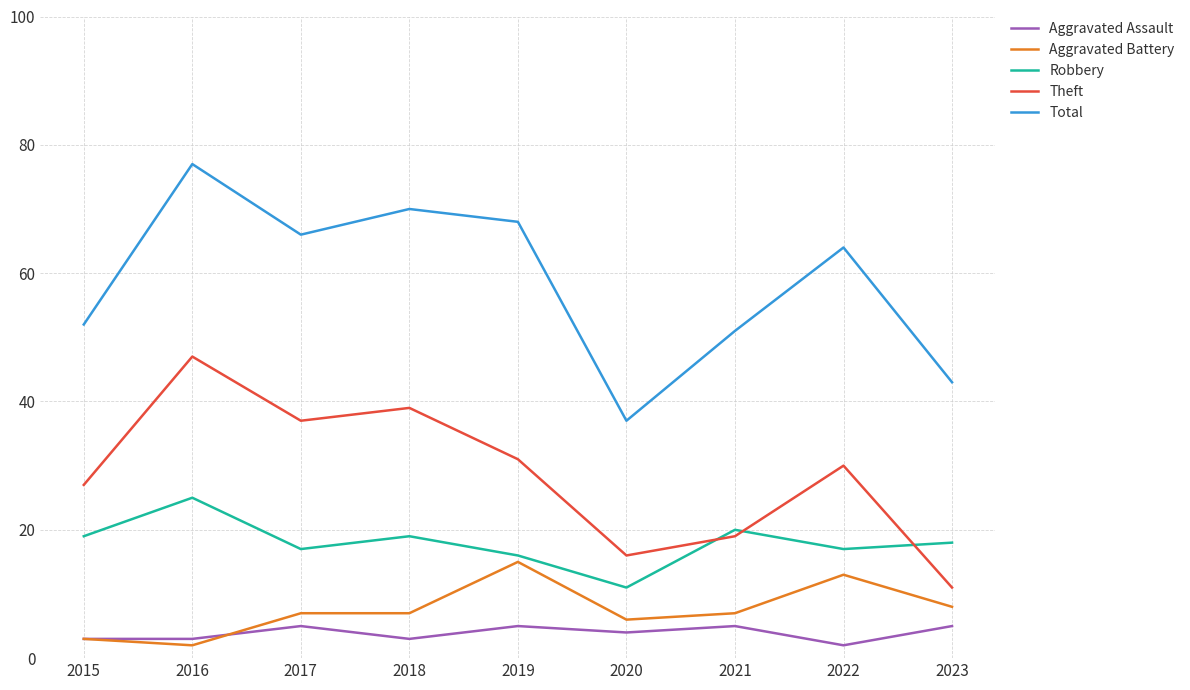

Rank the categories by Theft value from lowest to highest.

2023, 2020, 2021, 2015, 2022, 2019, 2017, 2018, 2016